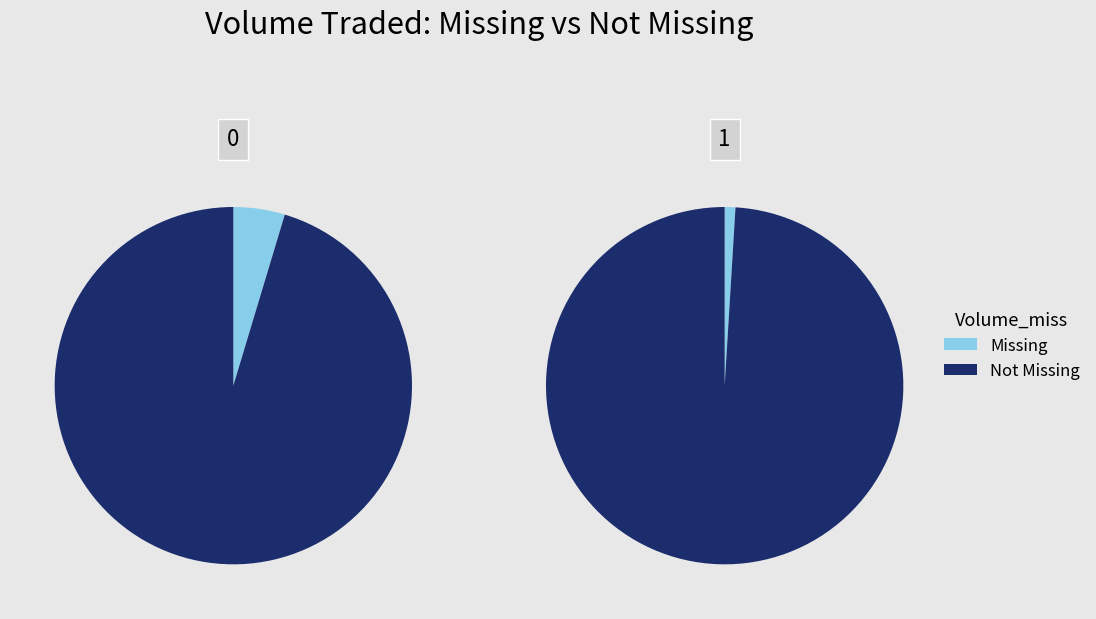

Rank the series at 1 from lowest to highest value.

Missing, Not Missing